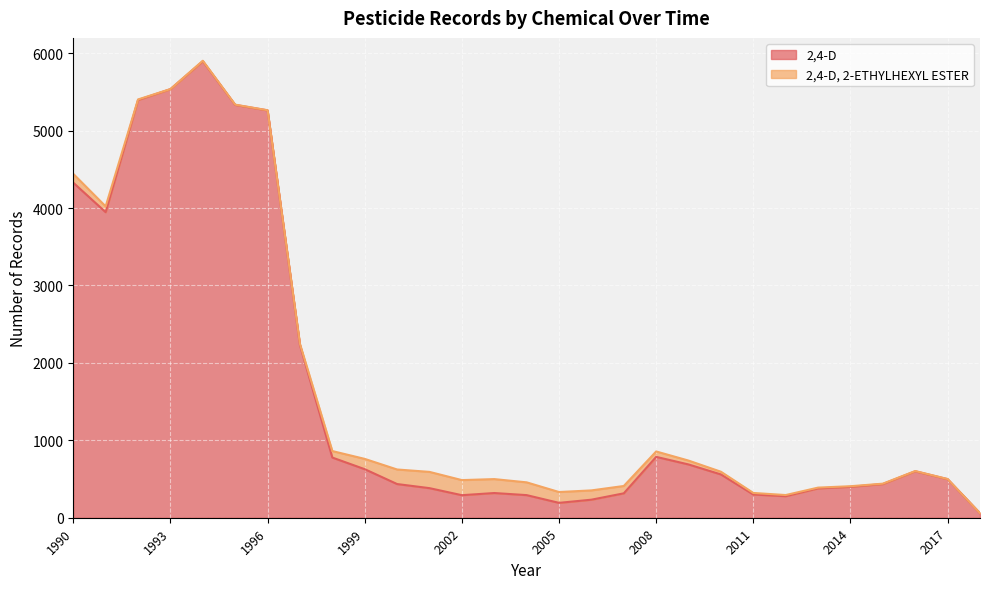

Does the chart display data point markers on the line(s)?

No